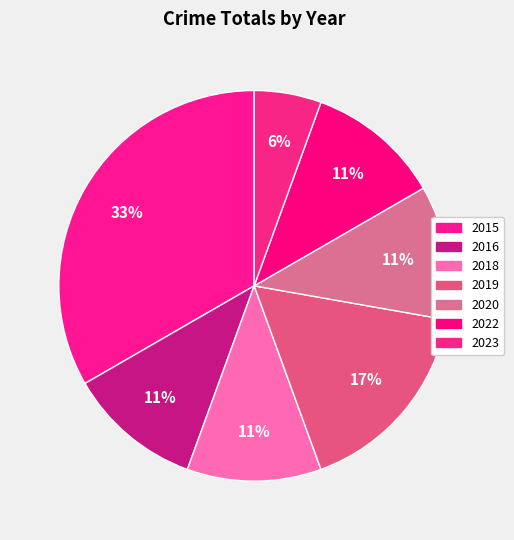

Count the number of slices in the pie.

7